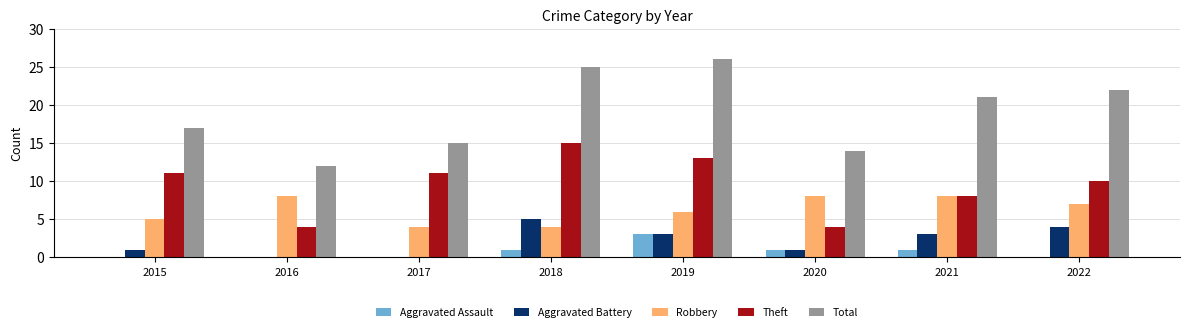

How many groups of bars are there?

8